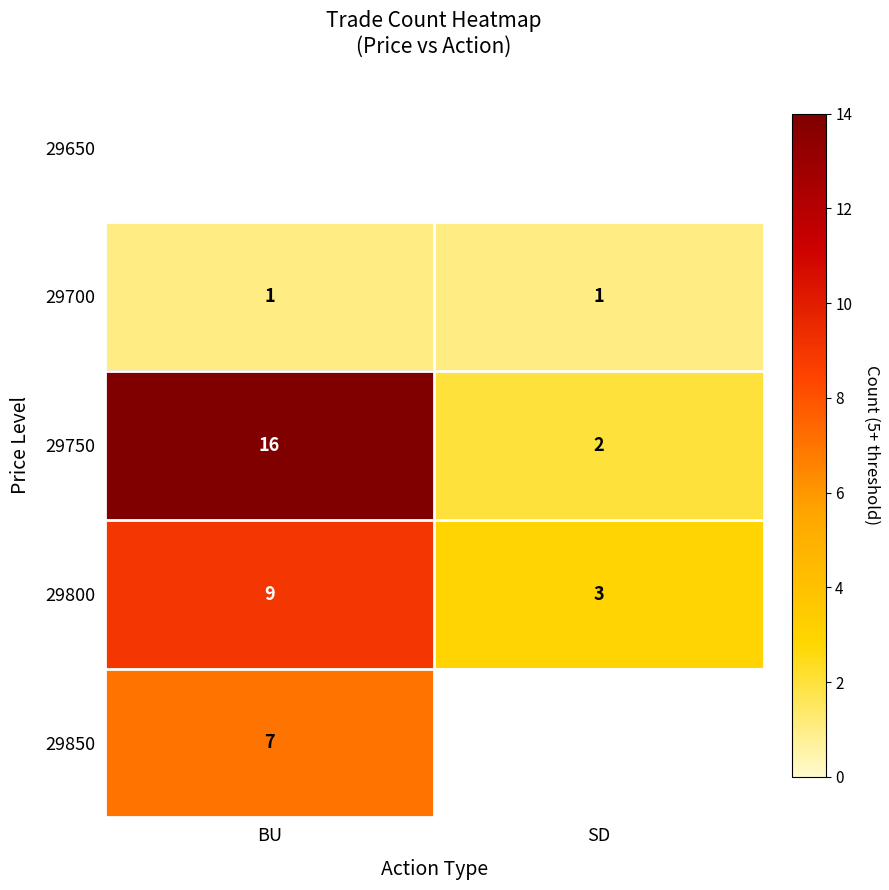

Which series has the largest total across all categories?

row_2